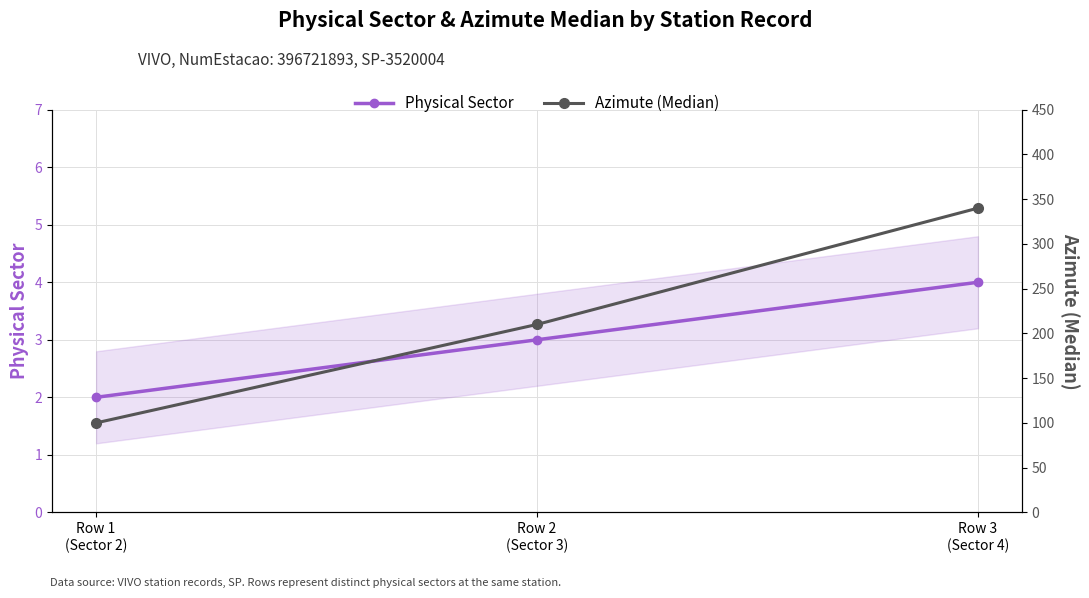

What is the maximum value shown in the chart?

340